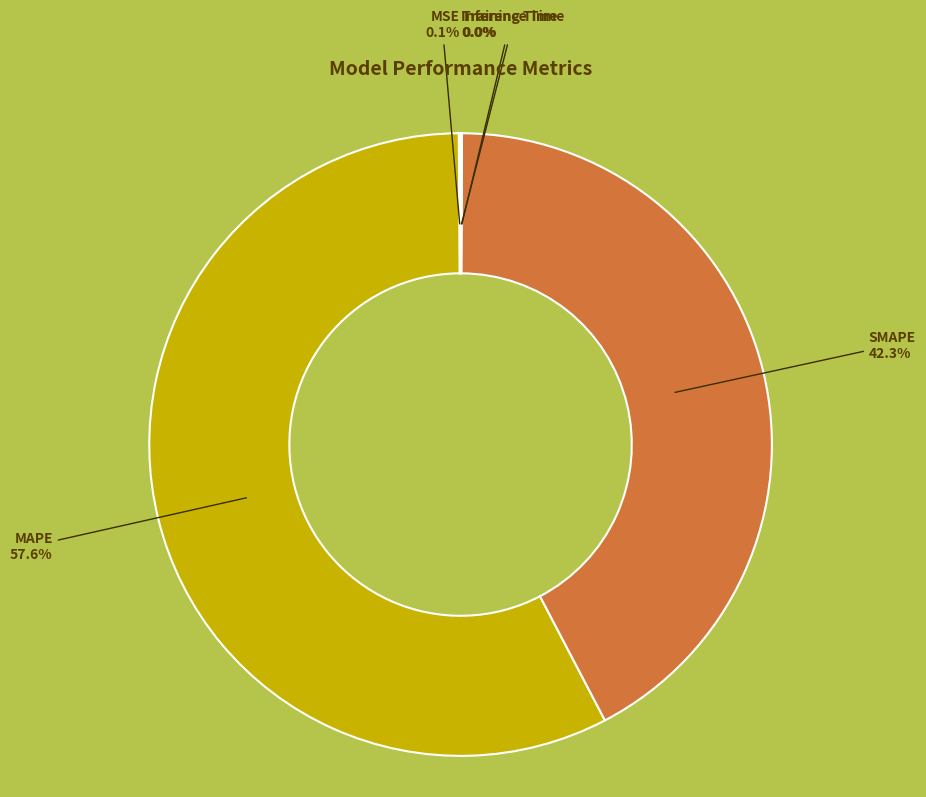

Is MAPE the majority of the pie?

Yes